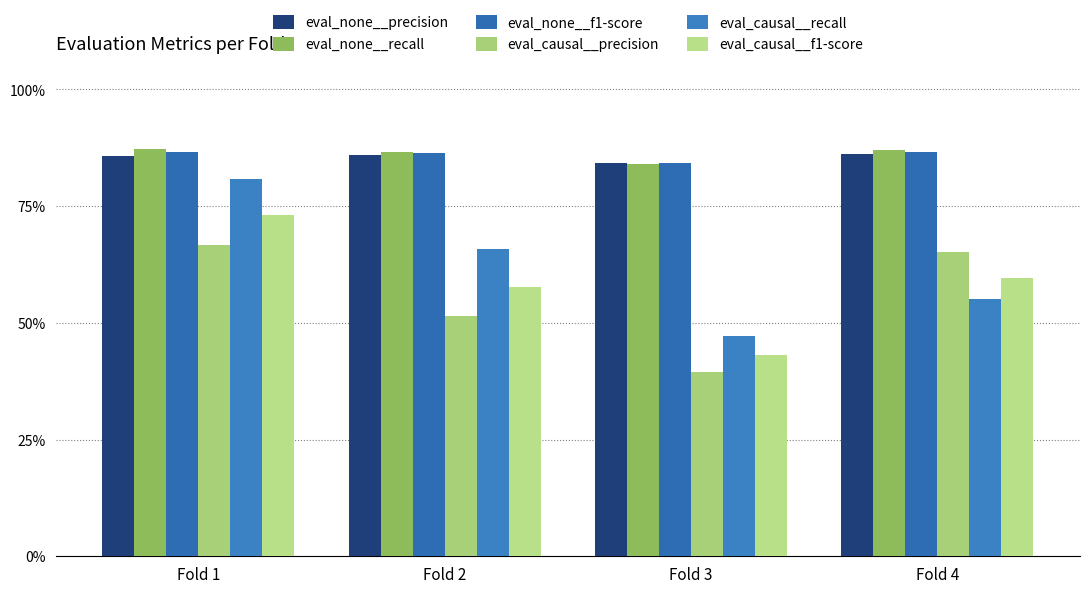

The value of eval_none__precision at Fold 3 is 1.5. True or false?

False